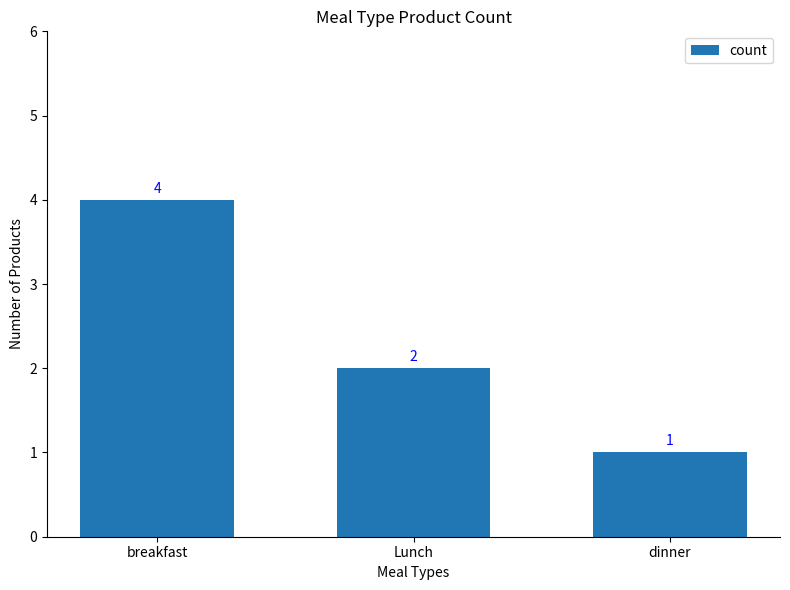

What is the difference between the values at breakfast and dinner?

3